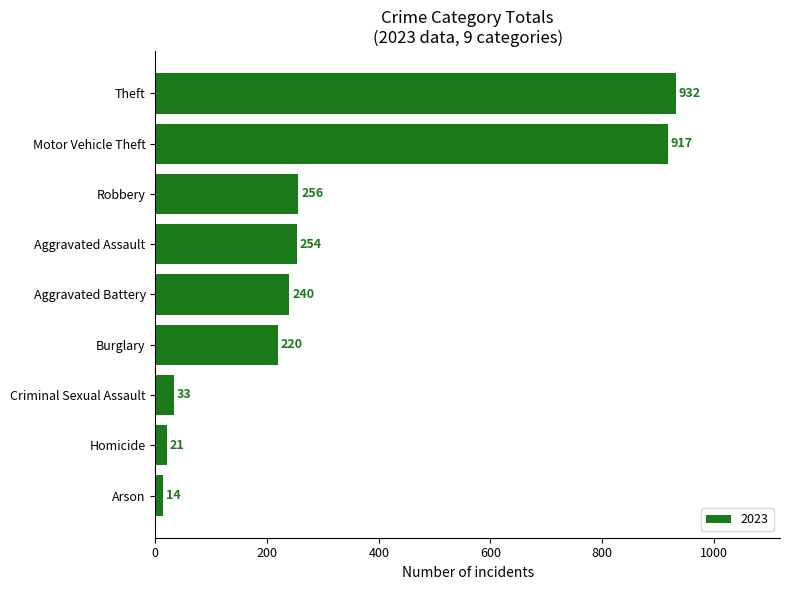

How many distinct data groups are displayed?

1